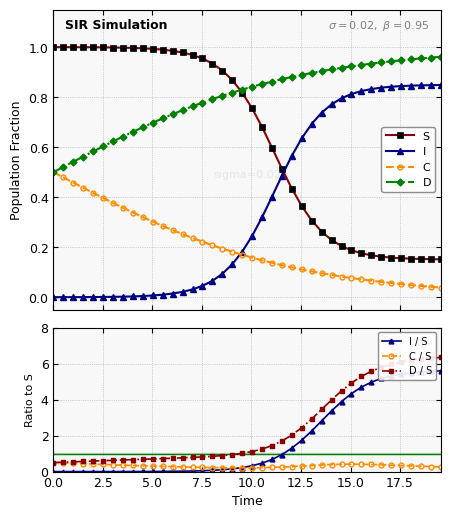

True or false: I and C intersect in this chart.

True